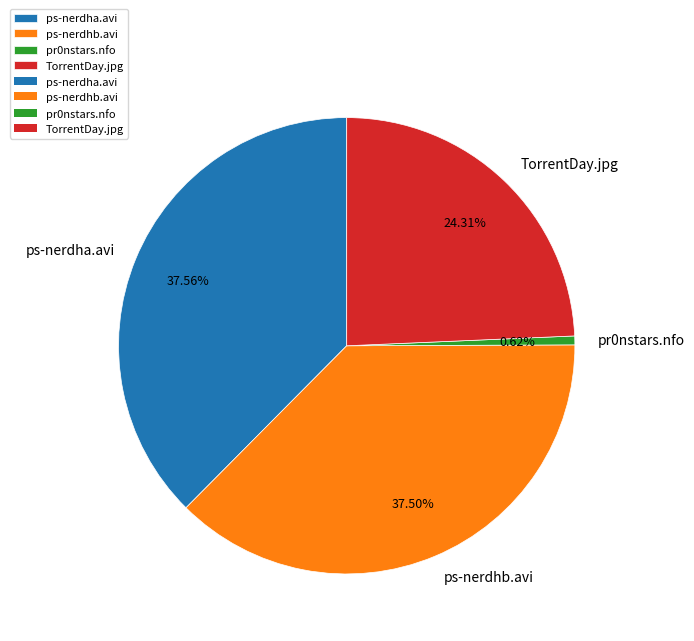

Combined, do TorrentDay.jpg and pr0nstars.nfo account for over 50%?

No